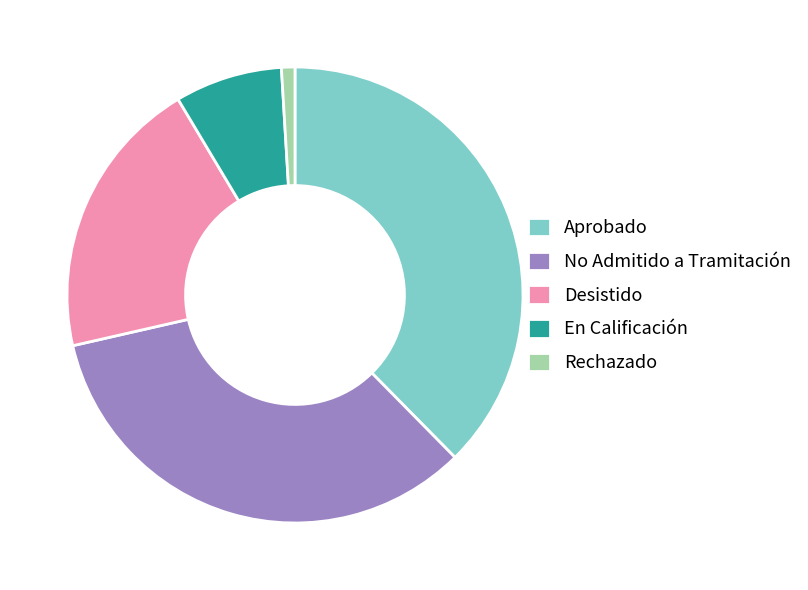

What is the largest slice in the pie chart?

Aprobado